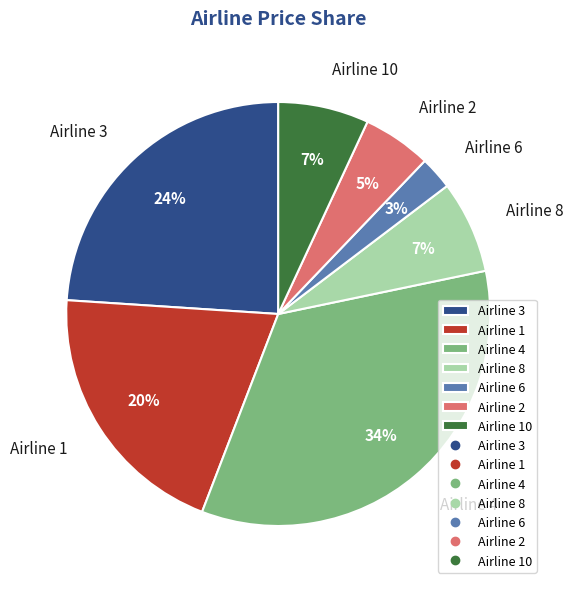

Which has a higher value, Airline 3 or Airline 8?

Airline 3